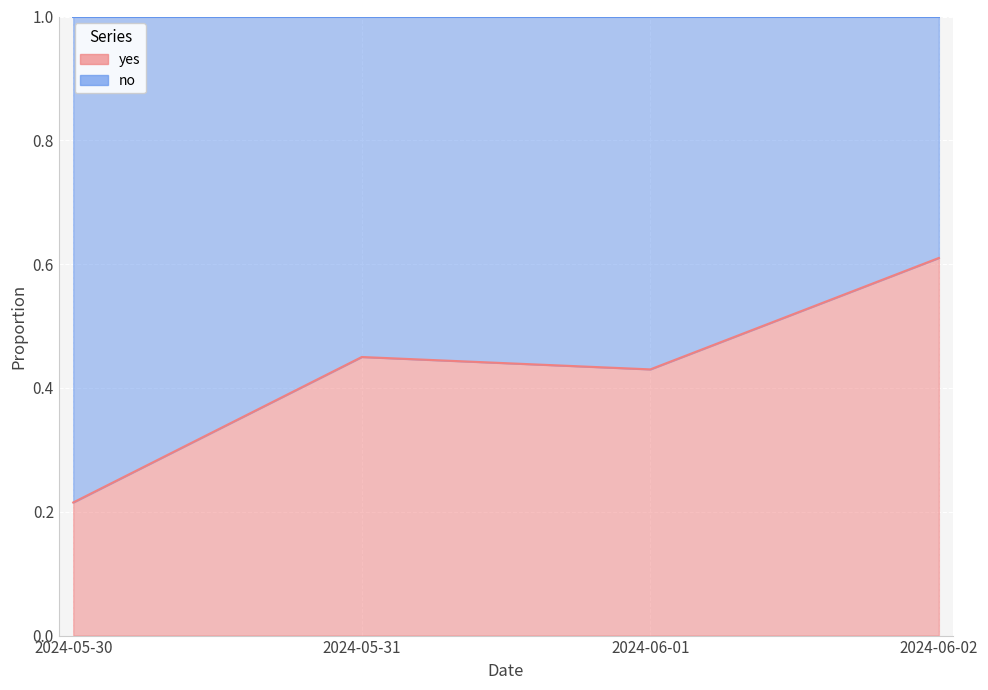

List the labels in order of value, smallest first.

2024-05-30, 2024-06-01, 2024-05-31, 2024-06-02